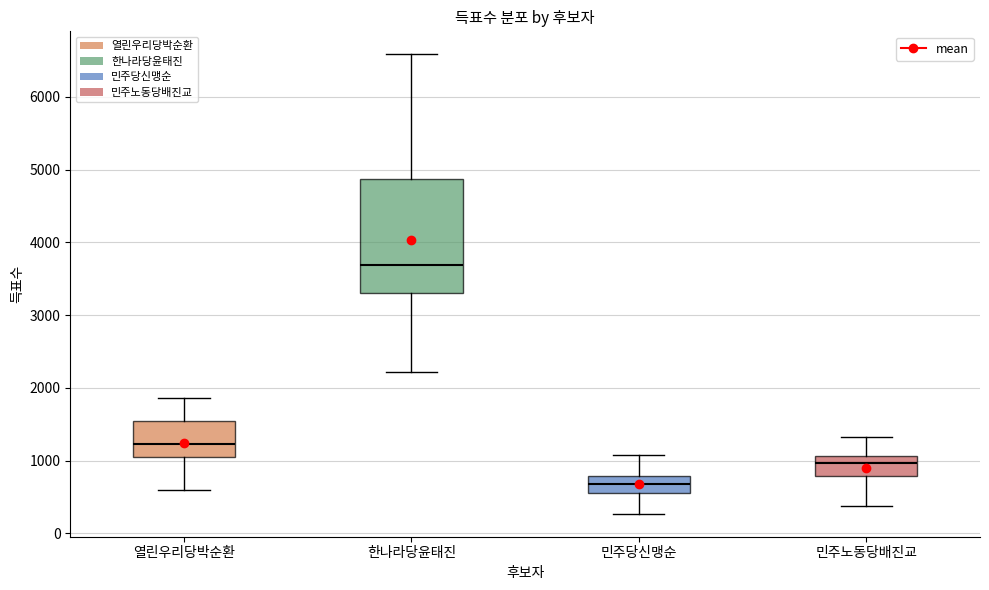

Which box has the highest median line?

한나라당윤태진